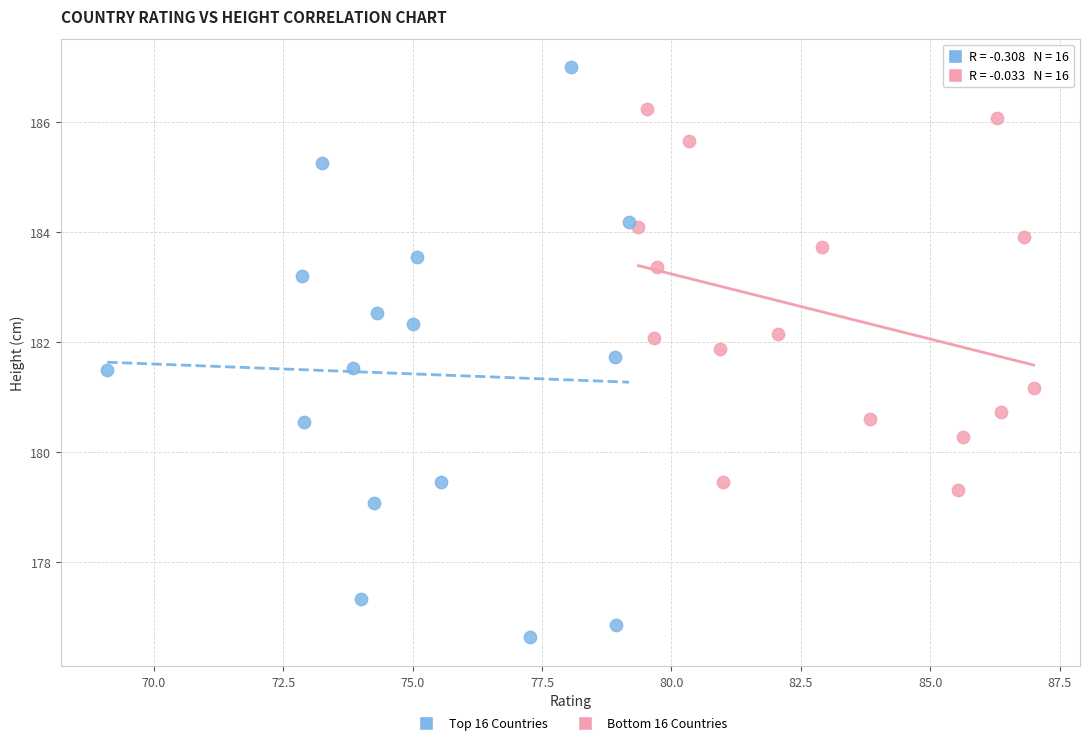

Which series has the largest Y range (max minus min)?

Bottom 16 Countries